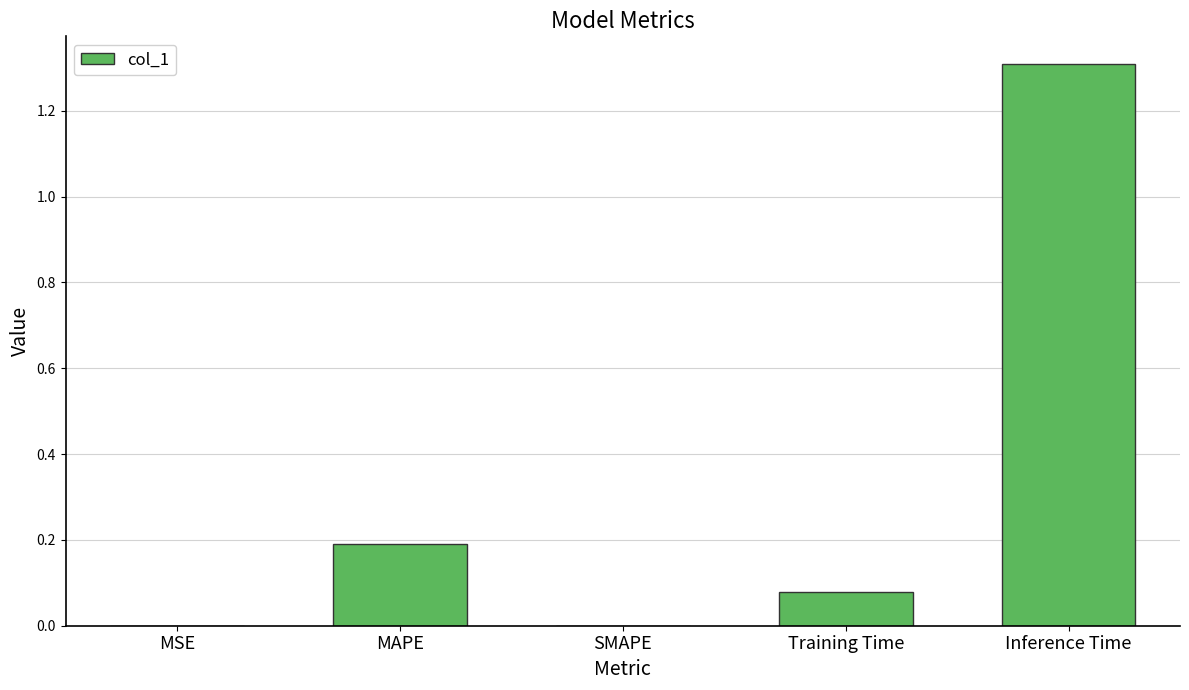

Which has a higher value, SMAPE or Inference Time?

Inference Time